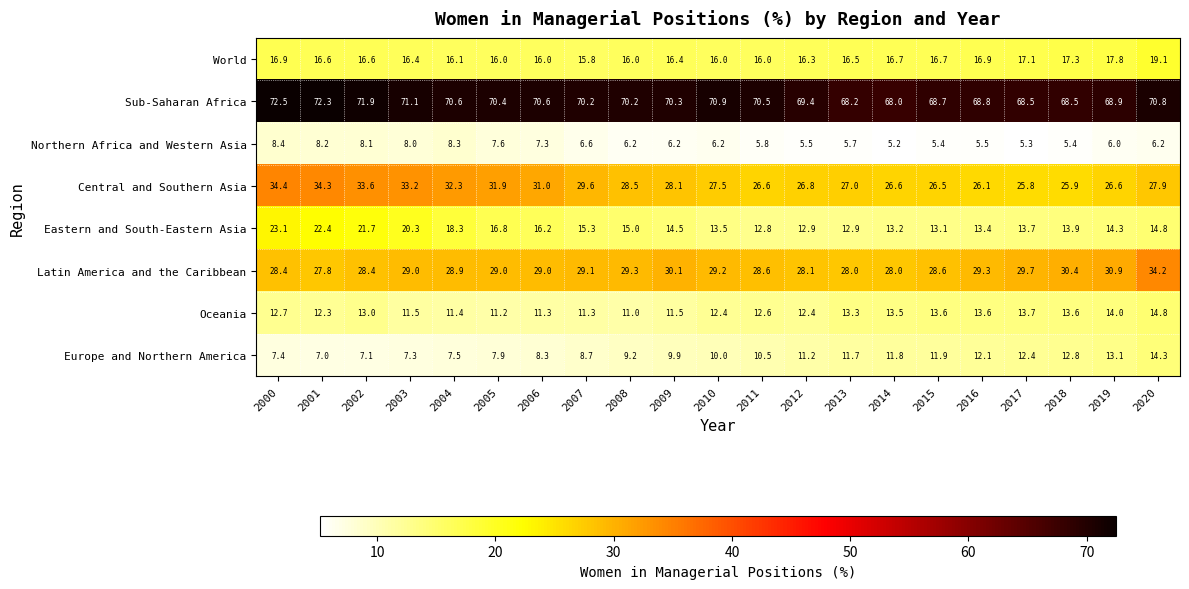

Which label corresponds to the largest value in the chart?

2000